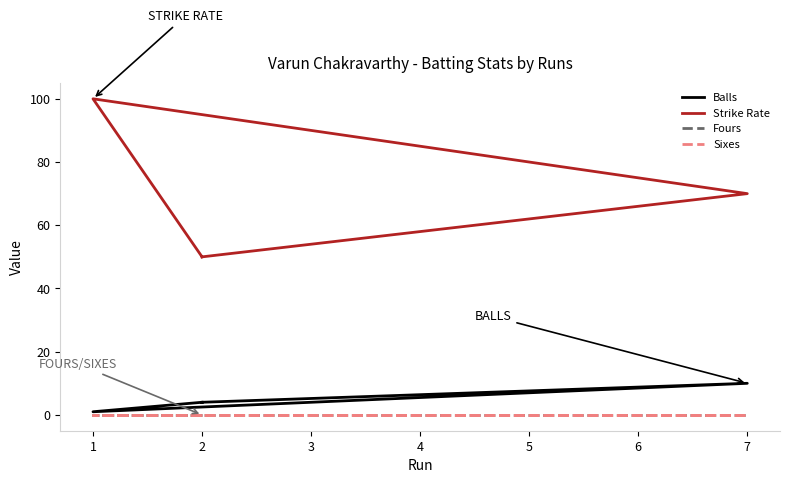

The Balls series shows 3 at 7. True or false?

False